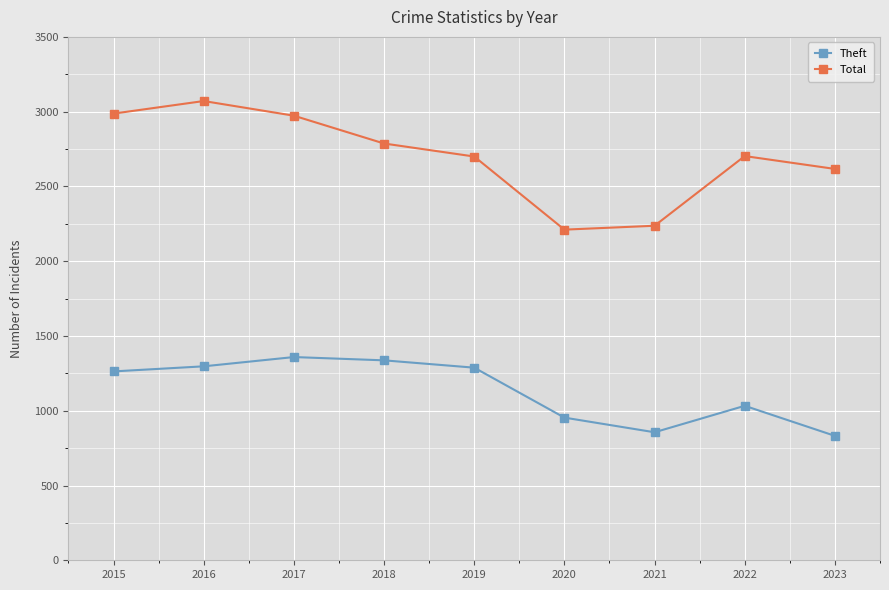

What is the minimum value shown in the chart?

832